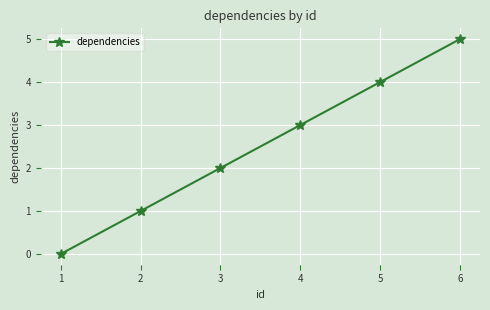

Between 4 and 1, which is larger?

4